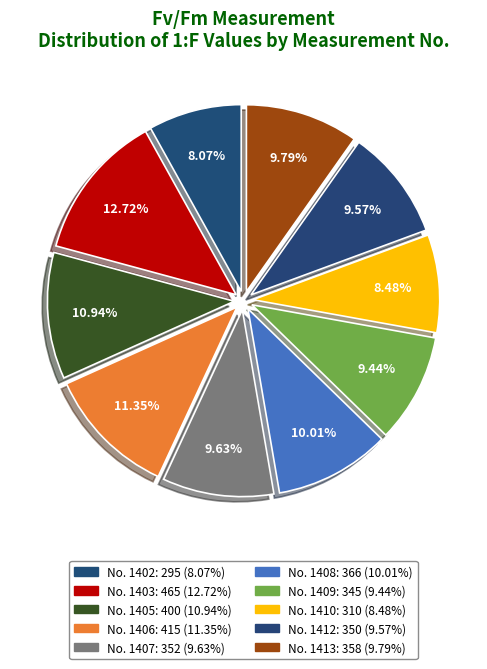

Is there a majority slice in this chart?

No